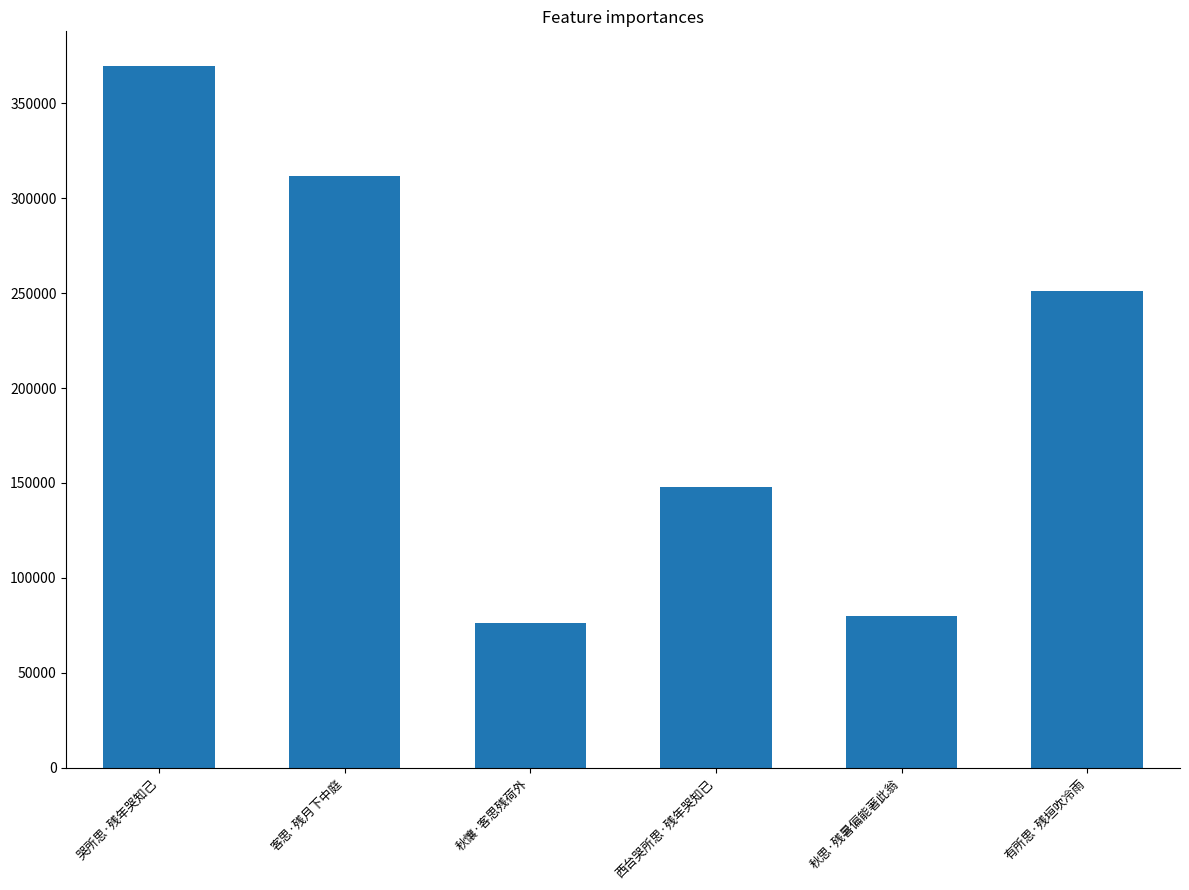

What is the average value?

206210